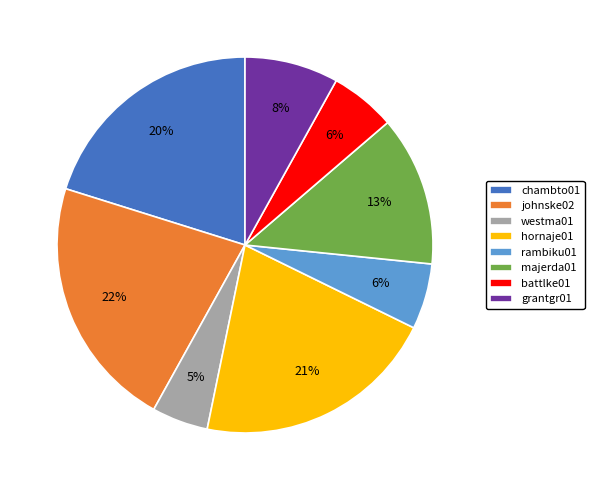

Is the sum of westma01 and hornaje01 greater than half?

No